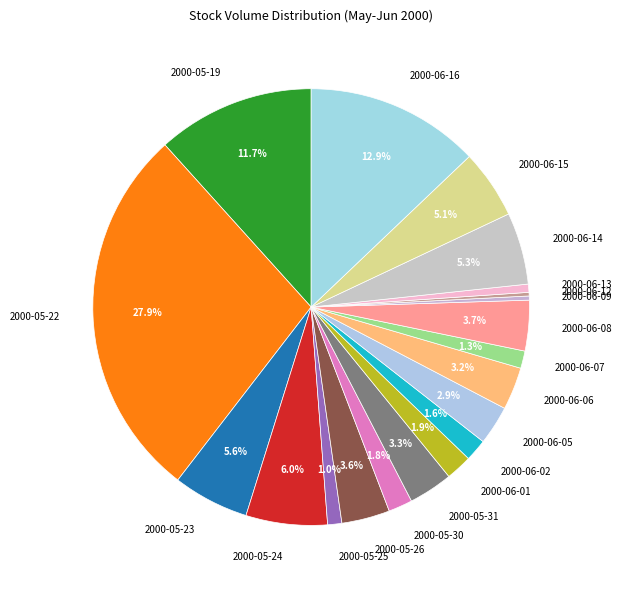

Do 2000-06-02 and 2000-06-05 together represent more than half of the pie?

No